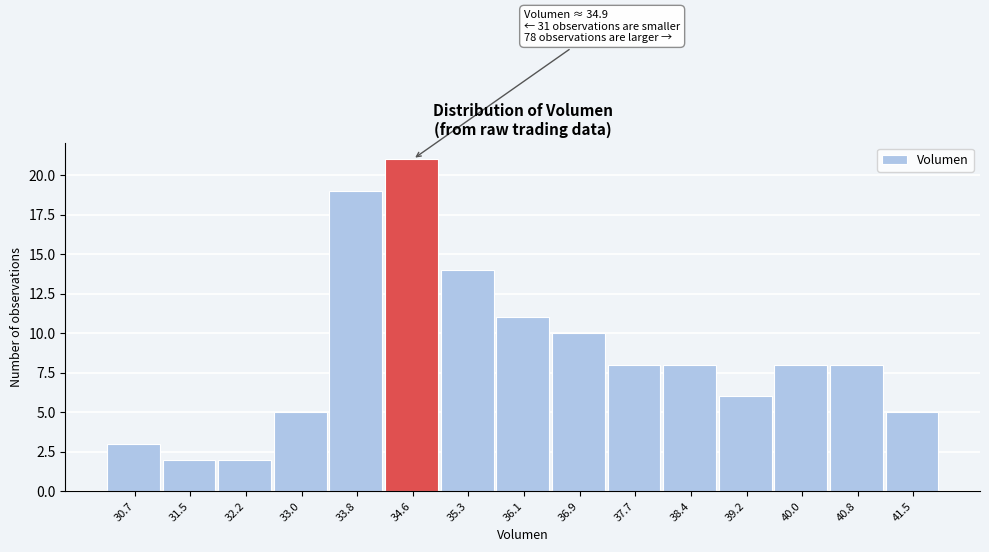

Reading left to right, extract all data points from this chart.

30.7=3	31.5=2	32.2=2	33.0=5	33.8=19	34.6=21	35.3=14	36.1=11	36.9=10	37.7=8	38.4=8	39.2=6	40.0=8	40.8=8	41.5=5